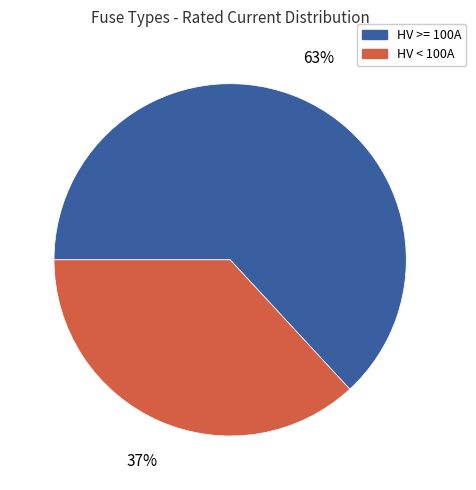

How many segments does this pie chart have?

2